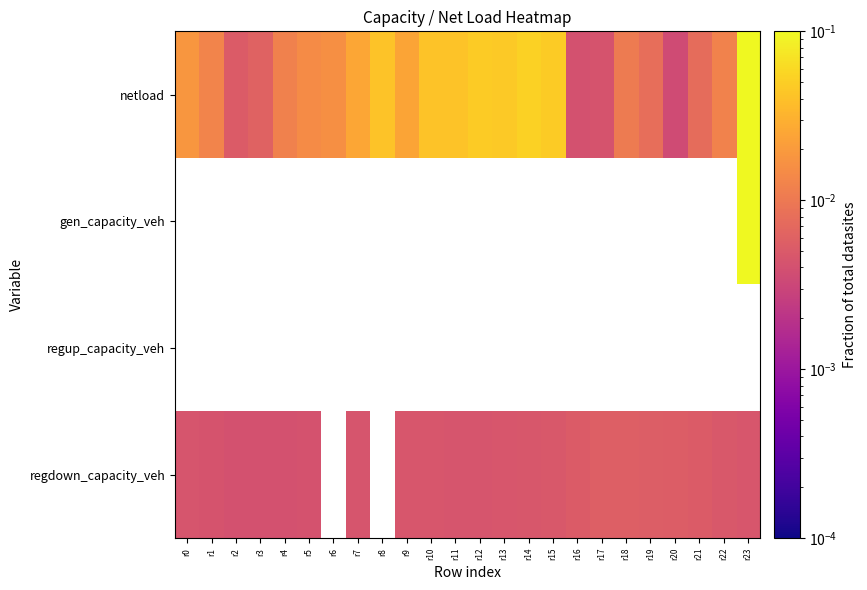

How many data points in regdown_capacity_veh are above 0?

22